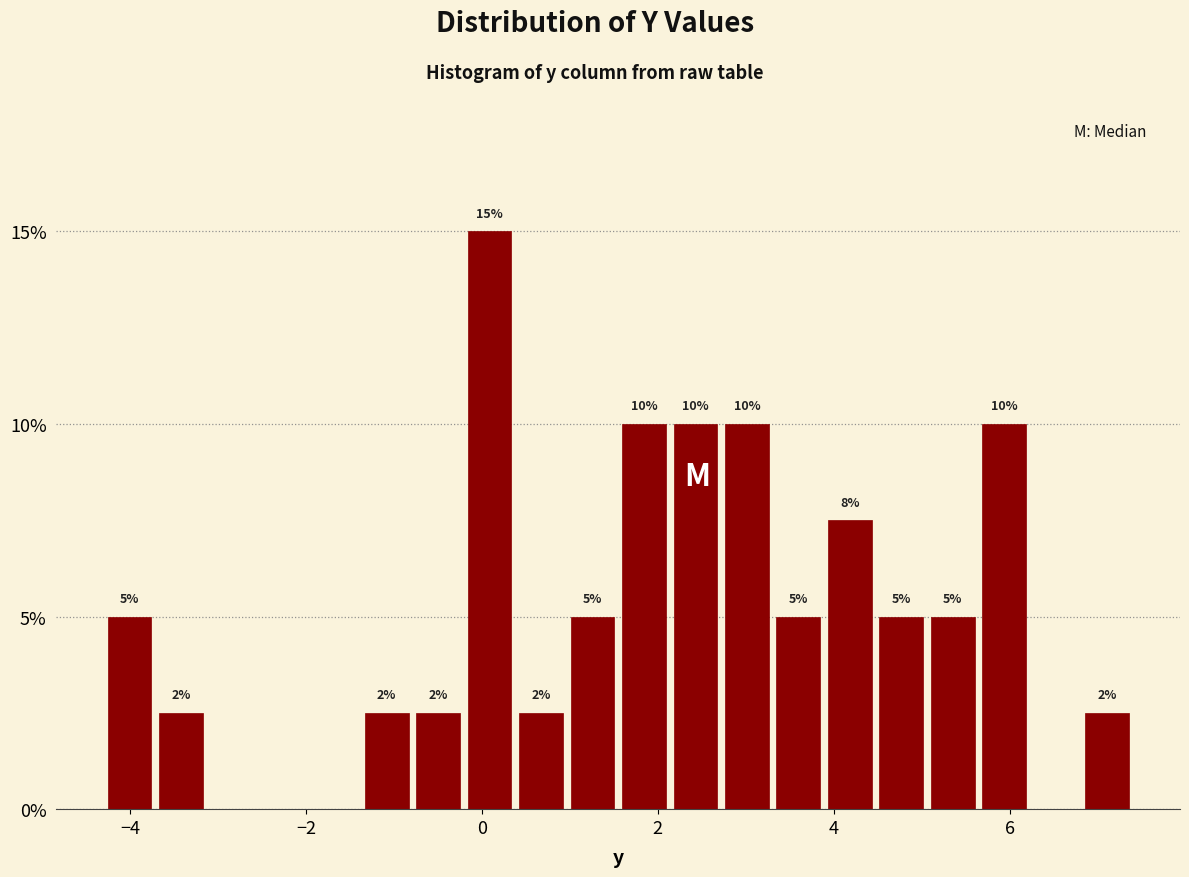

Read against the x-axis, roughly where is the centre of the tallest bar?

0.0